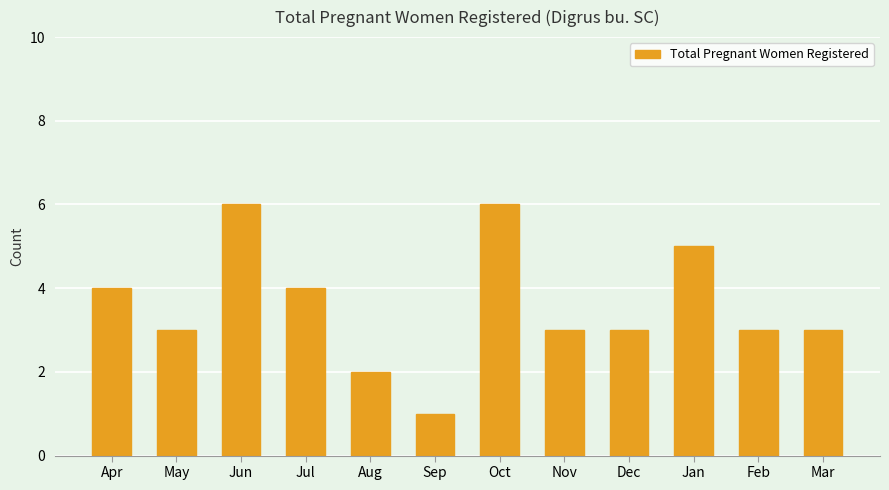

The value at Nov is 3. True or false?

True